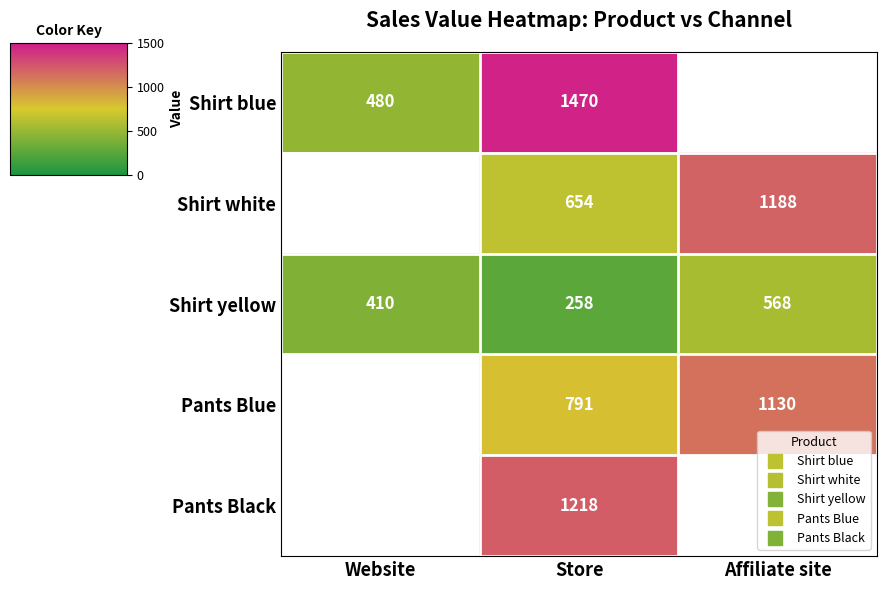

How many values in the Shirt yellow series exceed 410?

1